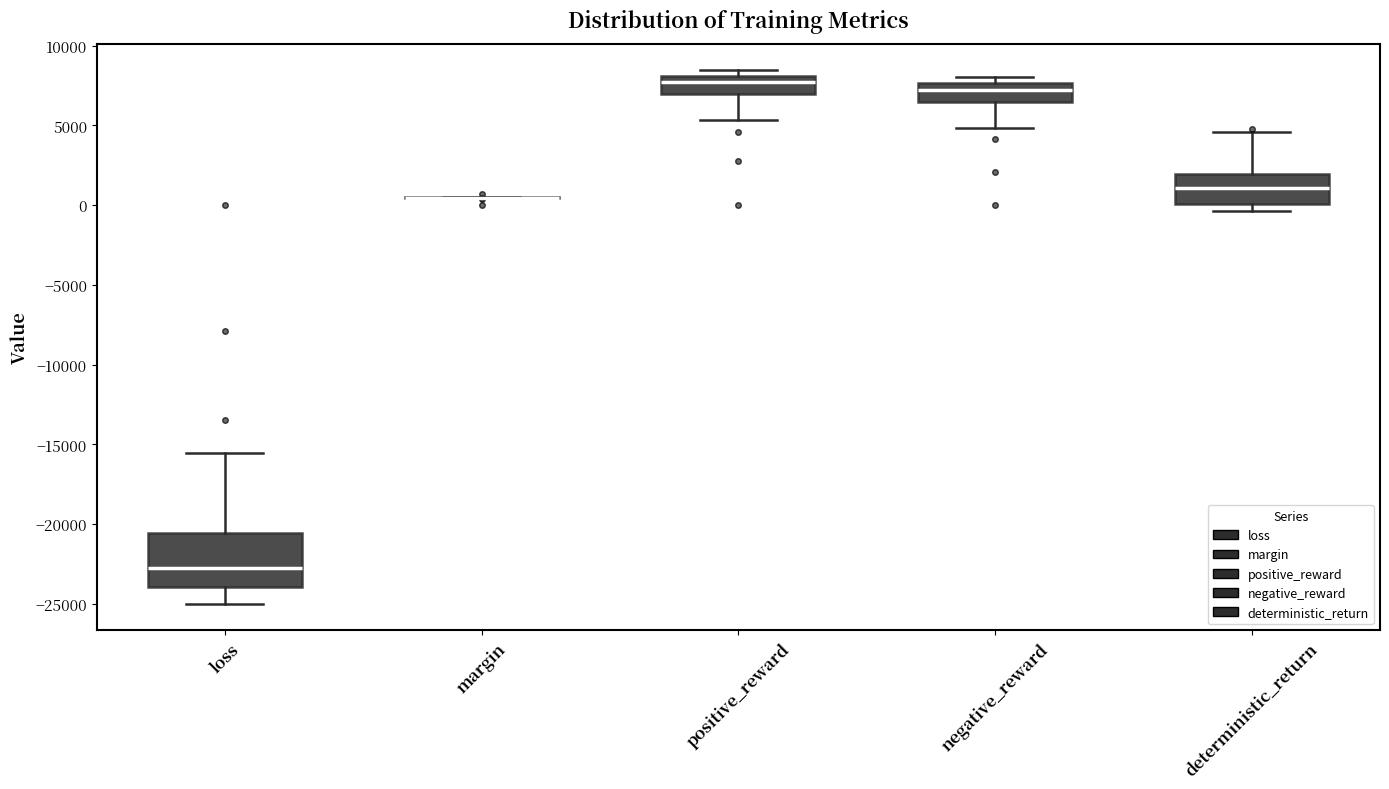

Reading left to right, transcribe this box plot: for each box, give where its median line is, the range the box spans, and where its two whiskers end, as read against the y-axis. The values are not printed on the chart, so give them approximately, as read against the axis.

loss: median -22500, box -24000 to -20500, whiskers -25000 to -15500
margin: box collapsed to a line at 500, whiskers 500 to 500
positive_reward: median 7500, box 7000 to 8000, whiskers 5500 to 8500
negative_reward: median 7000, box 6500 to 7500, whiskers 5000 to 8000
deterministic_return: median 1000, box 0 to 2000, whiskers -500 to 4500